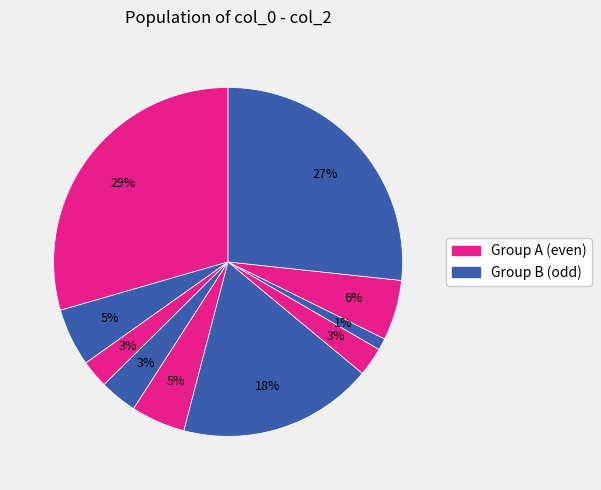

To the nearest percent, what is the average slice percentage?

10%